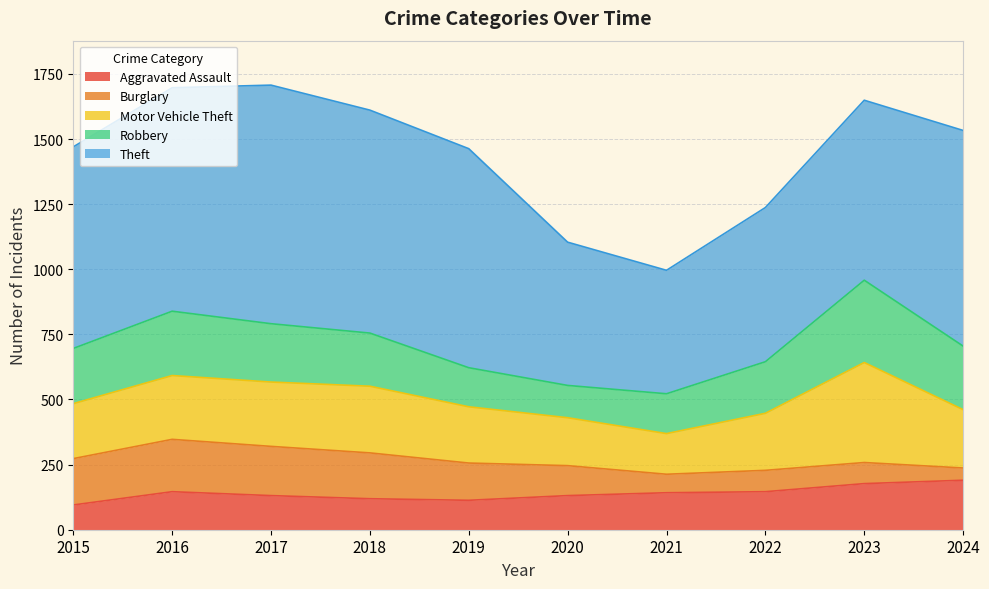

At 2018, list the series in order from largest to smallest.

Theft, Motor Vehicle Theft, Robbery, Burglary, Aggravated Assault